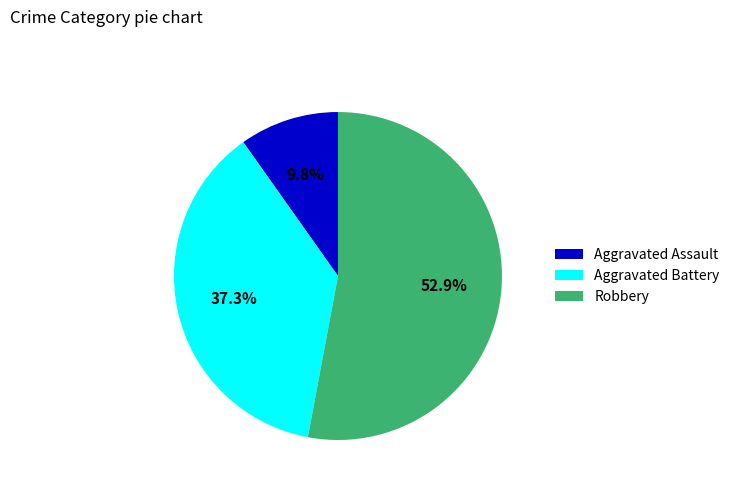

Is there any slice that represents more than half of the pie?

Yes